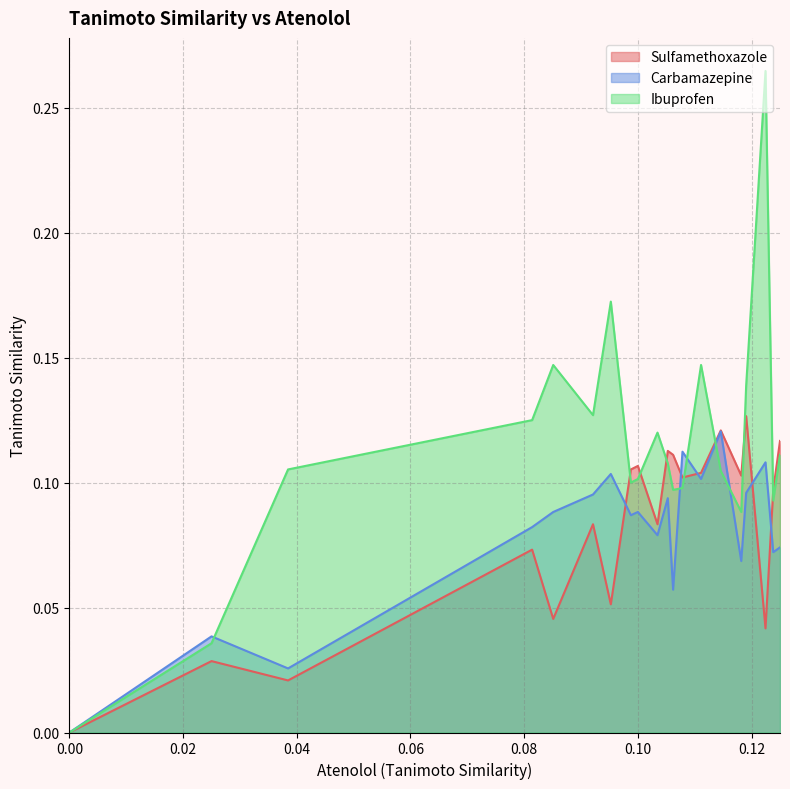

Rank the categories by Ibuprofen value from highest to lowest.

15, 13, 12, 16, 10, 7, 17, 19, 9, 11, 18, 1, 3, 0, 2, 8, 4, 14, 5, 6